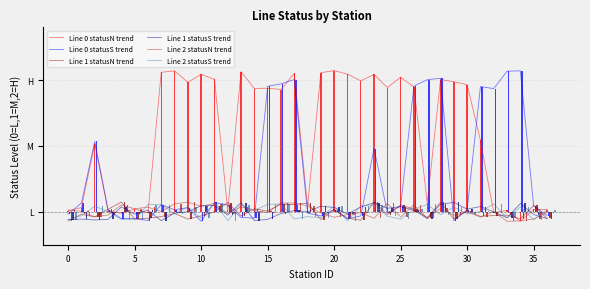

At how many categories does at least one series exceed 1?

26